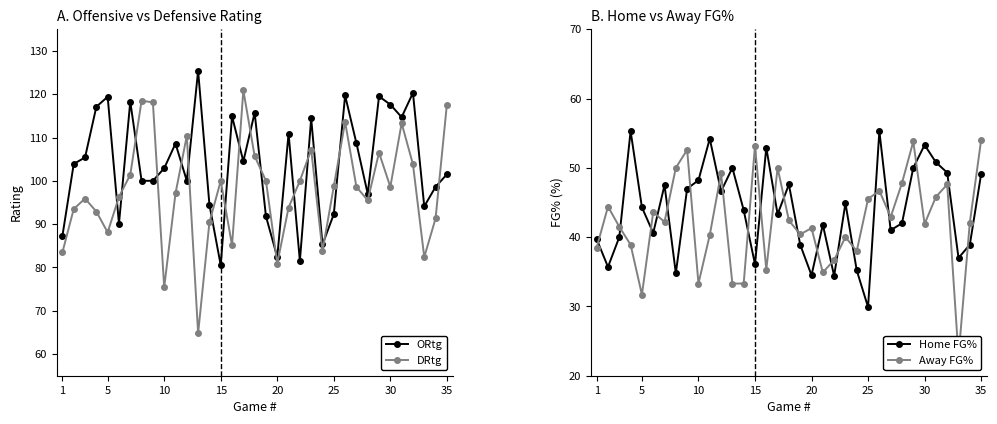

How many categories are shown in the chart?

35